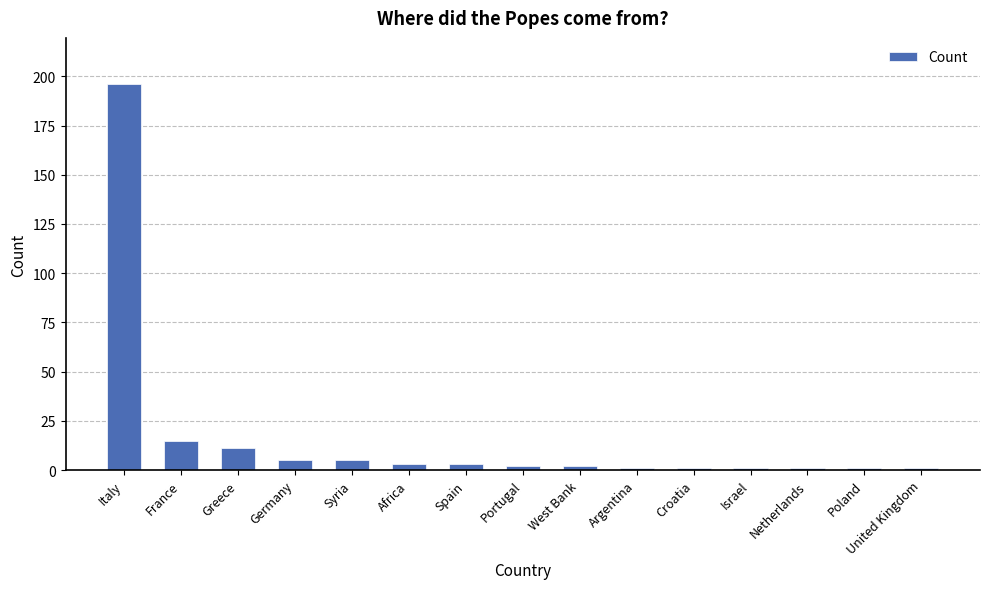

What position from the right is Africa?

10